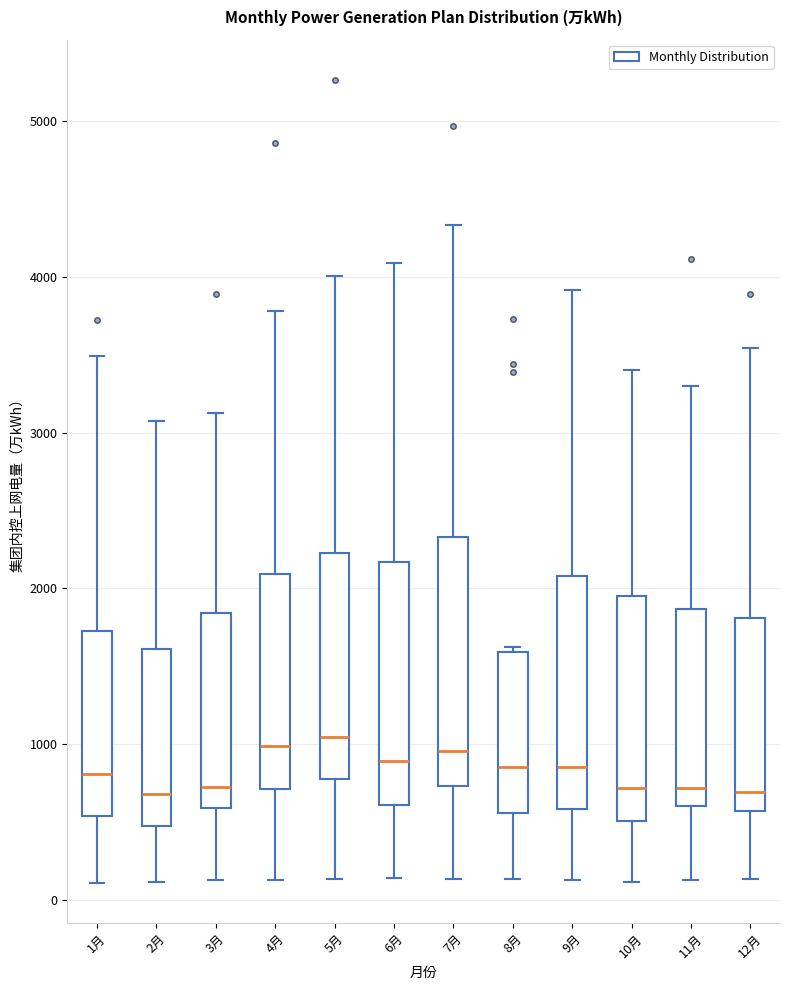

Reading left to right, read every box against the y-axis: the position of its median line, the range the box covers, and the ends of its whiskers. The values are not printed on the chart, so give them approximately, as read against the axis.

1月: median 800, box 500 to 1700, whiskers 100 to 3500
2月: median 700, box 500 to 1600, whiskers 100 to 3100
3月: median 700, box 600 to 1800, whiskers 100 to 3100
4月: median 1000, box 700 to 2100, whiskers 100 to 3800
5月: median 1000, box 800 to 2200, whiskers 100 to 4000
6月: median 900, box 600 to 2200, whiskers 100 to 4100
7月: median 1000, box 700 to 2300, whiskers 100 to 4300
8月: median 900, box 600 to 1600, whiskers 100 to 1600 (just above the box's upper edge)
9月: median 900, box 600 to 2100, whiskers 100 to 3900
10月: median 700, box 500 to 2000, whiskers 100 to 3400
11月: median 700, box 600 to 1900, whiskers 100 to 3300
12月: median 700, box 600 to 1800, whiskers 100 to 3500